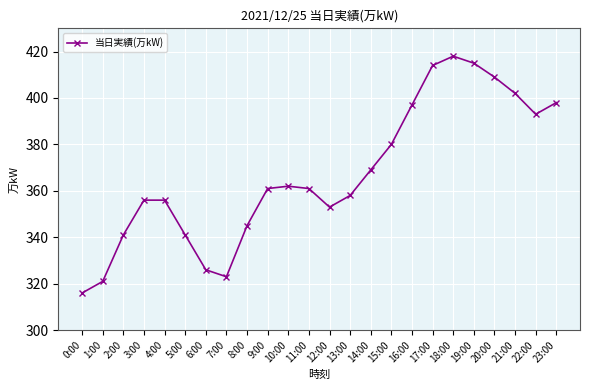

The value at 3:00 is 119. True or false?

False